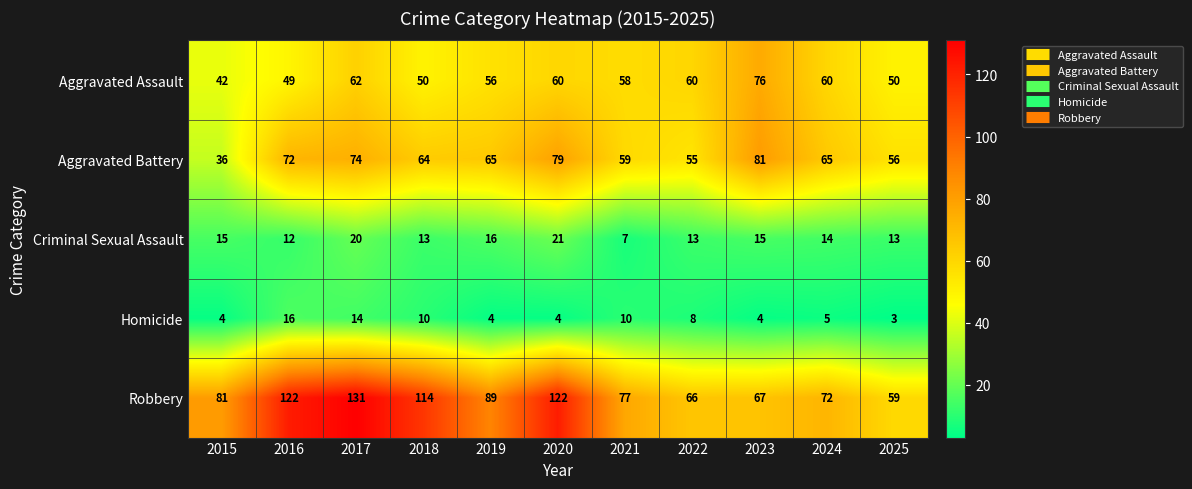

Where does the Homicide series first go above 5?

2016